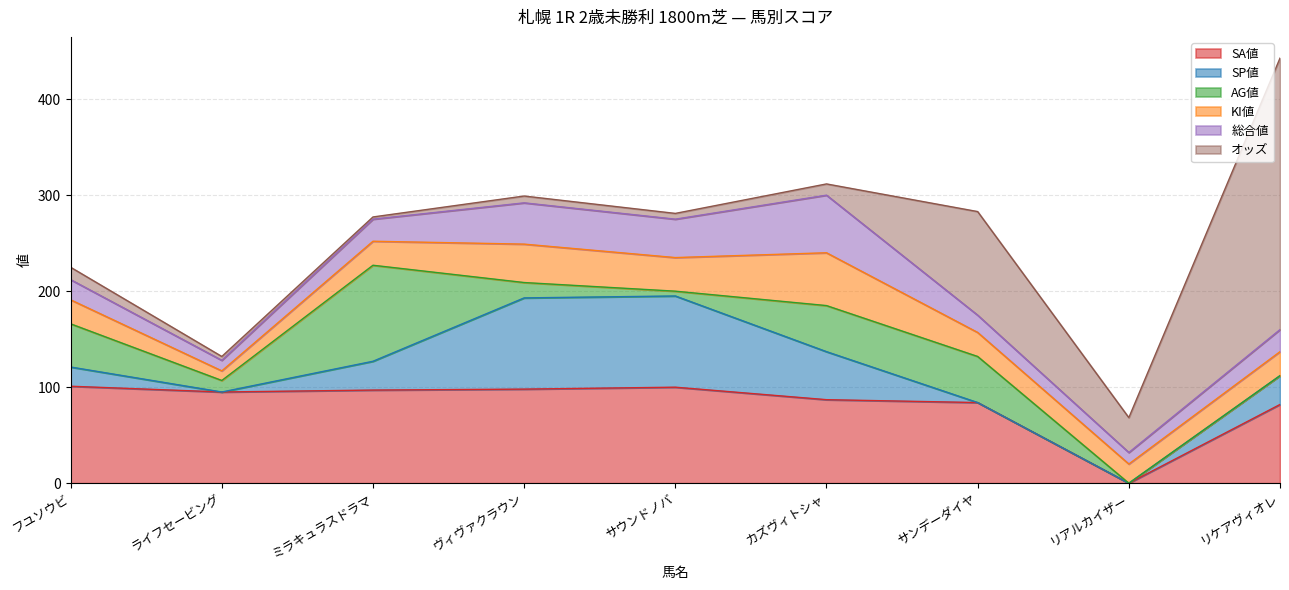

Which series has the largest total across all categories?

SA値